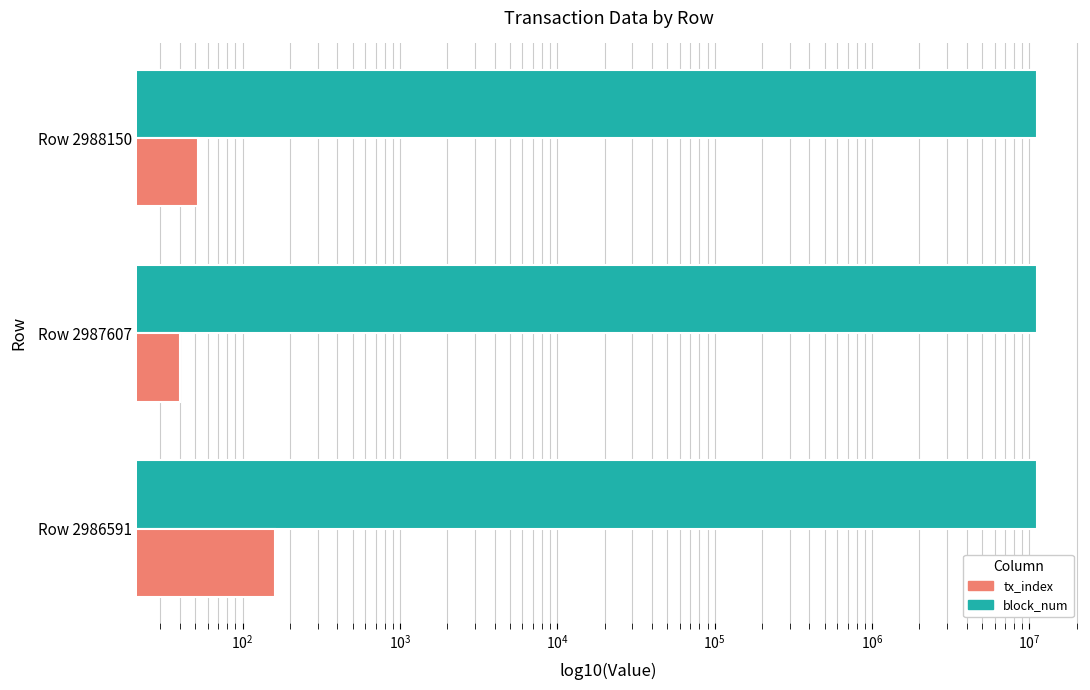

At how many categories does at least one series exceed 6549211?

3